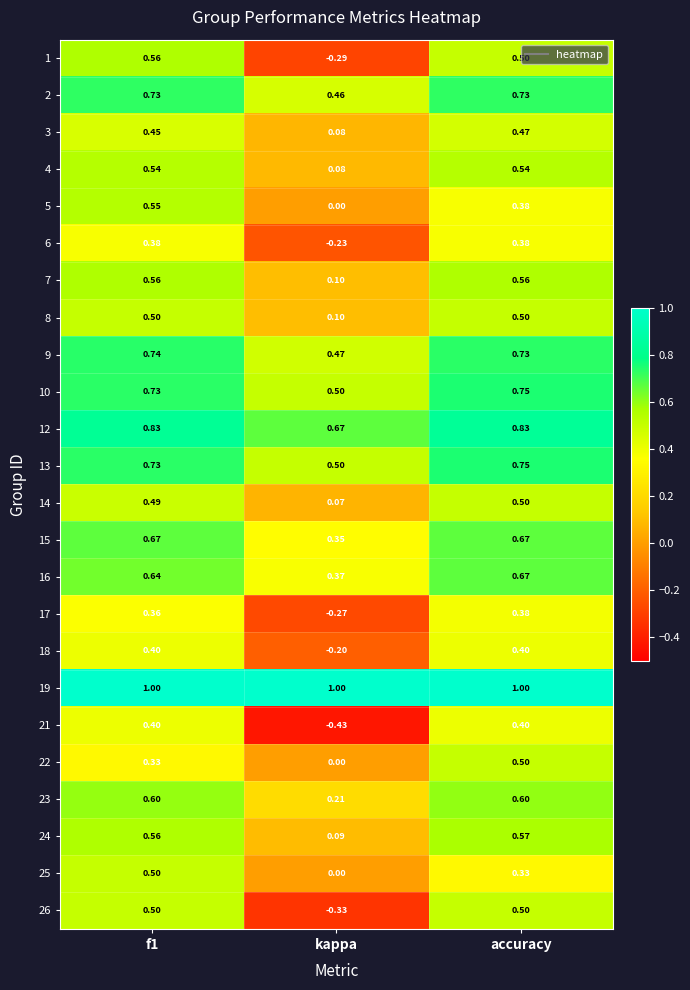

How many positive values does the 21 series have?

2